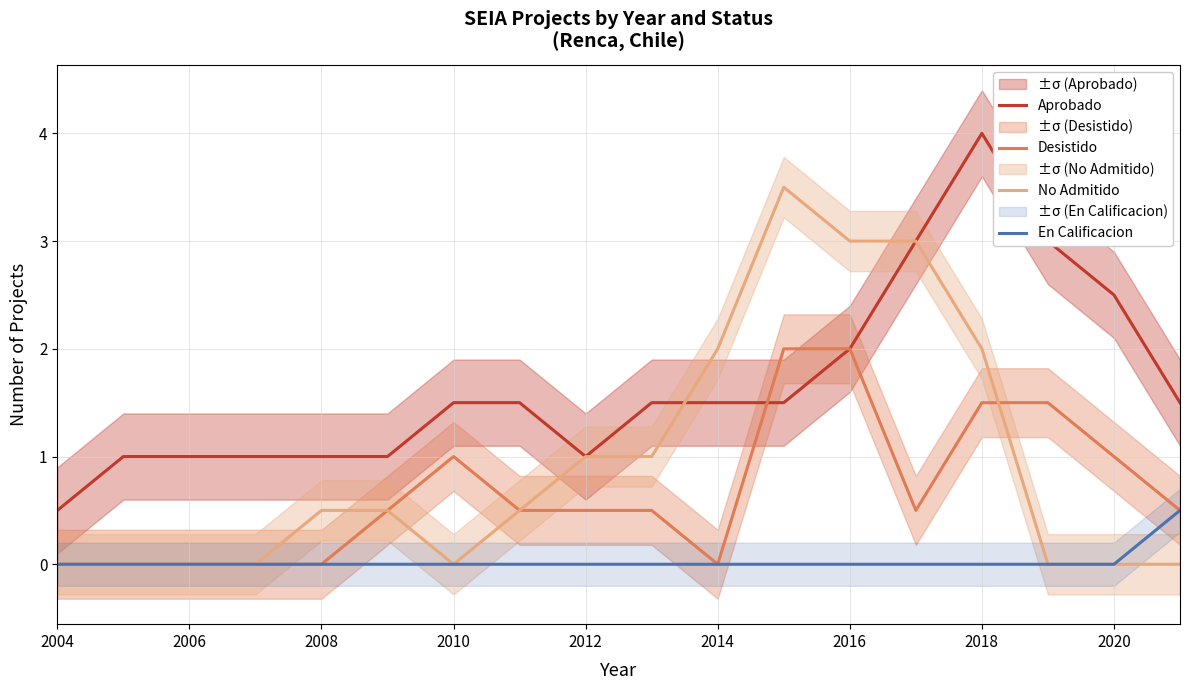

Which category has the lowest value across all series?

2004